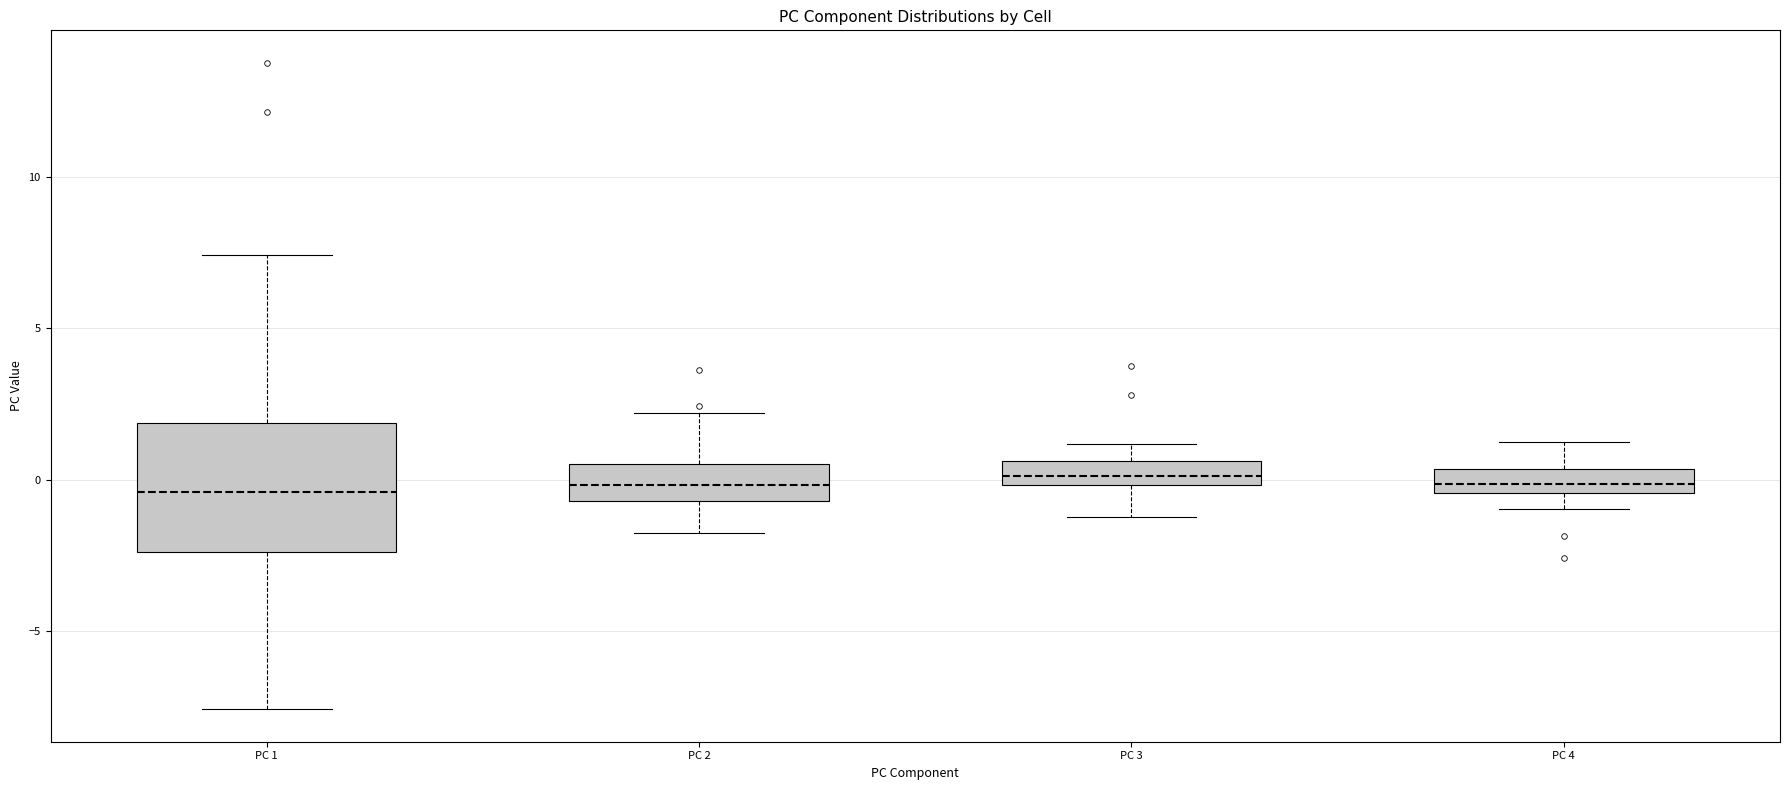

Reading left to right, read every box against the y-axis: the position of its median line, the range the box covers, and the ends of its whiskers. The values are not printed on the chart, so give them approximately, as read against the axis.

PC 1: median -0.5, box -2.5 to 2.0, whiskers -7.5 to 7.5
PC 2: median 0.0, box -0.5 to 0.5, whiskers -2.0 to 2.0
PC 3: median 0.0 (inside the box), box 0.0 to 0.5, whiskers -1.0 to 1.0
PC 4: median 0.0, box -0.5 to 0.5, whiskers -1.0 to 1.0